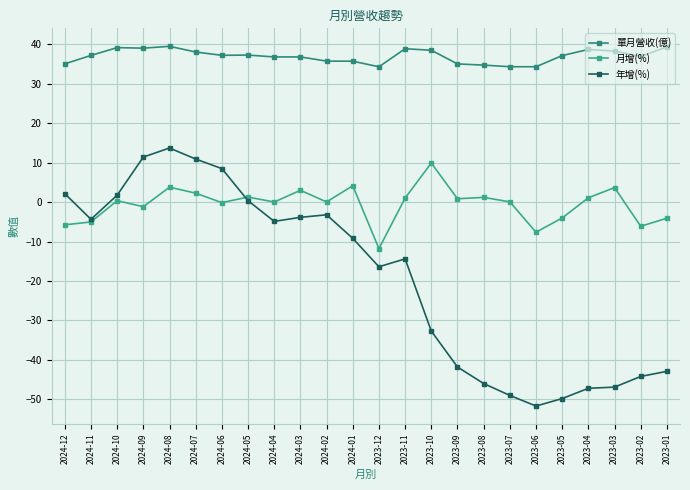

What are all the series names shown in the legend?

單月營收(億), 月增(%), 年增(%)